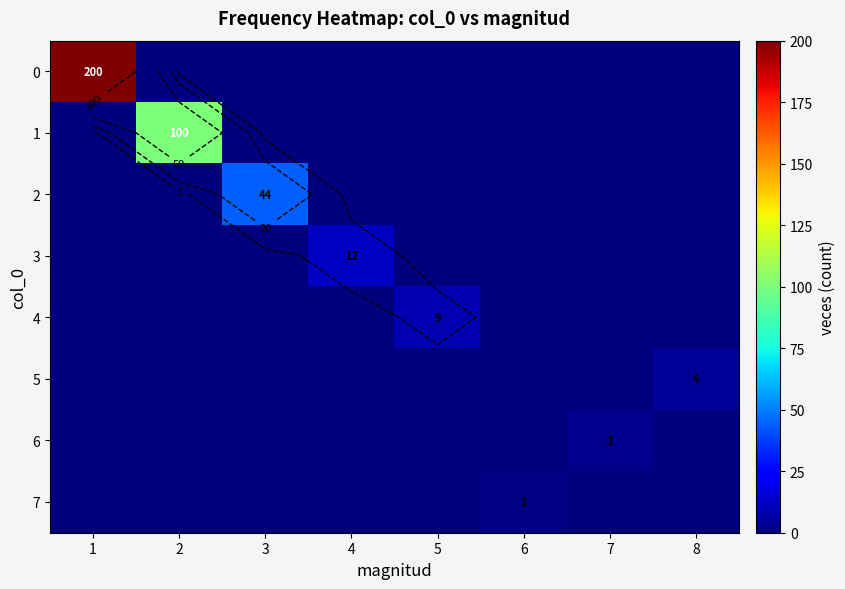

The value of 6 at 2 is 0. True or false?

True